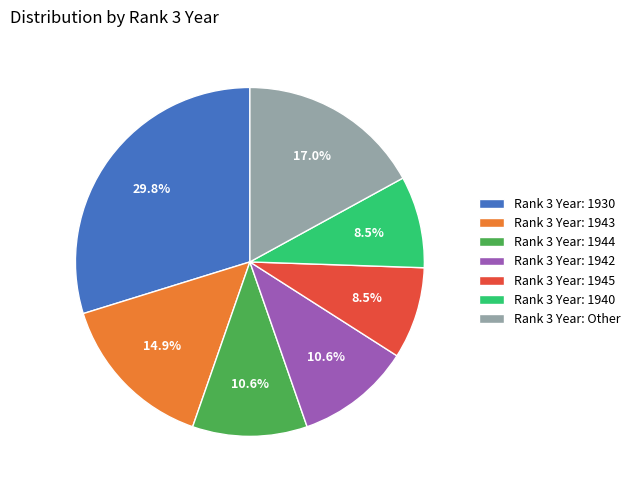

Between Rank 3 Year: Other and Rank 3 Year: 1944, which is larger?

Rank 3 Year: Other